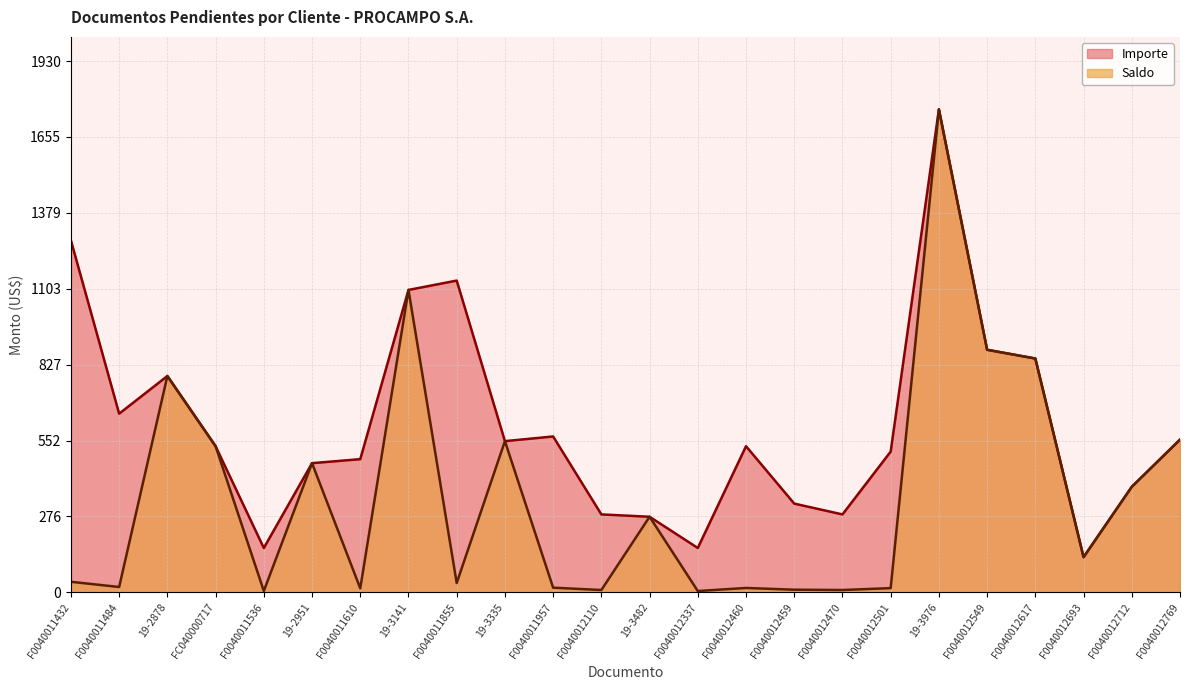

Reading left to right, transcribe all the data shown in this chart.

Saldo: 38.4	19.5	786.1	531.0	4.8	469.4	14.5	1098.8	34.0	549.4	17.0	8.5	274.7	4.8	15.9	9.7	8.5	15.3	1755.0	881.4	849.6	127.8	383.6	555.0
Importe: 1278.5	649.2	786.1	531.0	161.2	469.4	483.9	1098.8	1132.8	549.4	566.4	283.2	274.7	161.2	531.0	322.4	283.2	511.4	1755.0	881.4	849.6	127.8	383.6	555.0